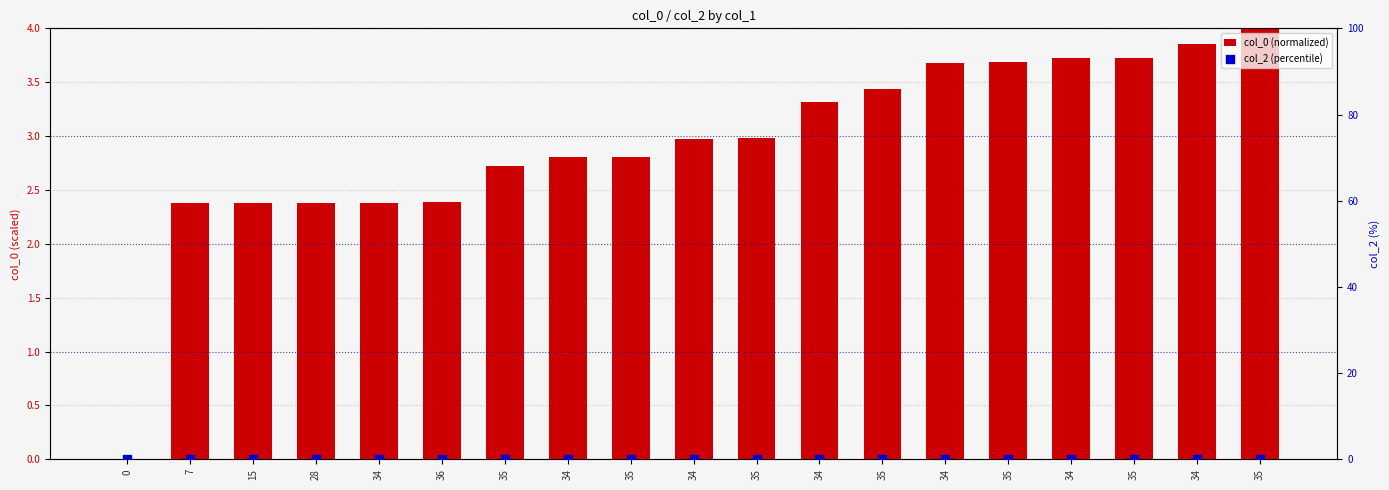

What is the total value across all series at 34?

2.4